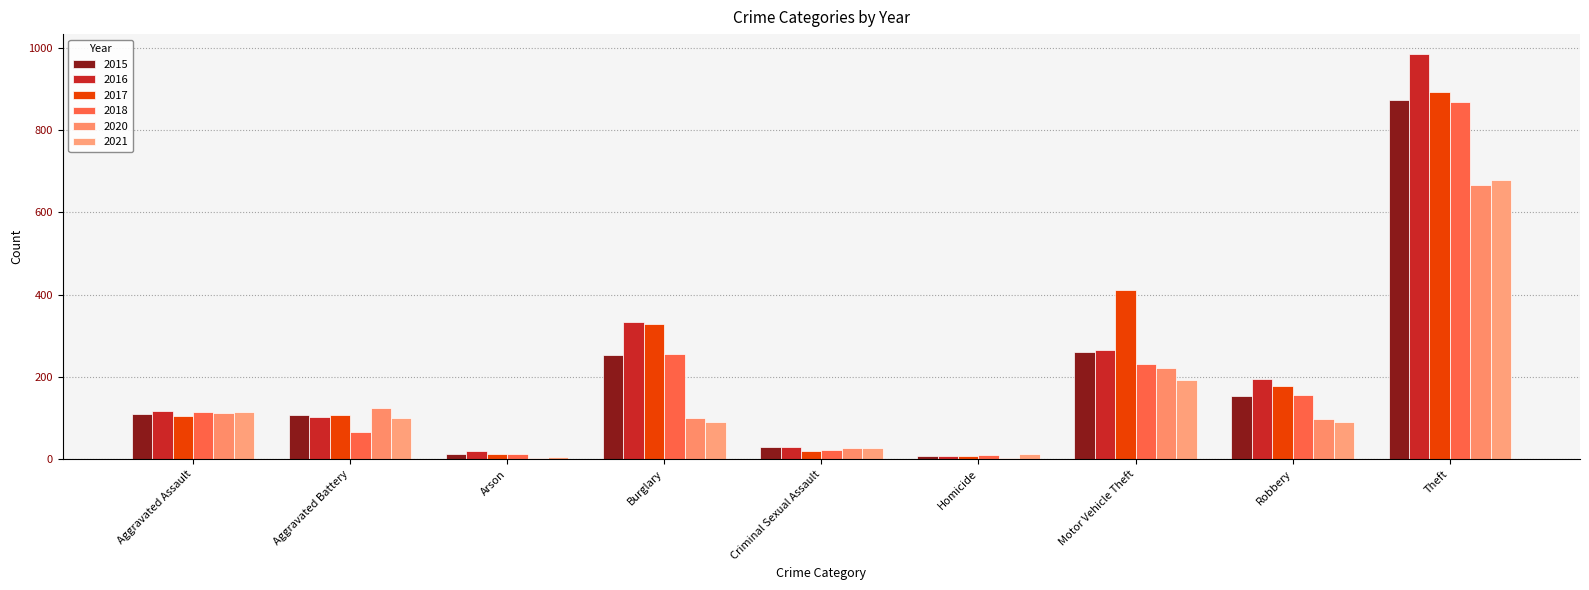

Does the chart contain stacked bars?

No